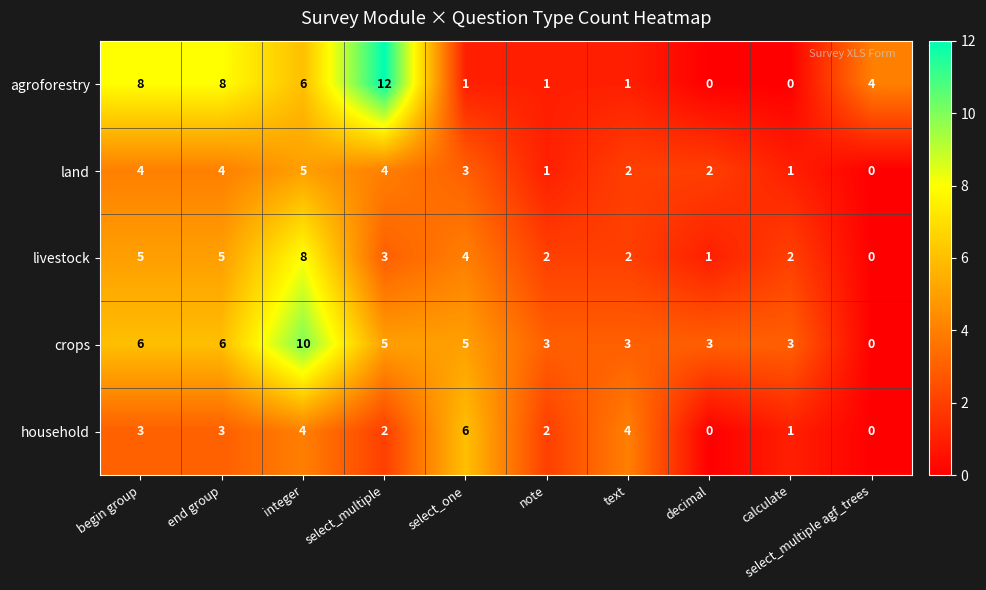

Count the land values in the range 1 to 4.

8